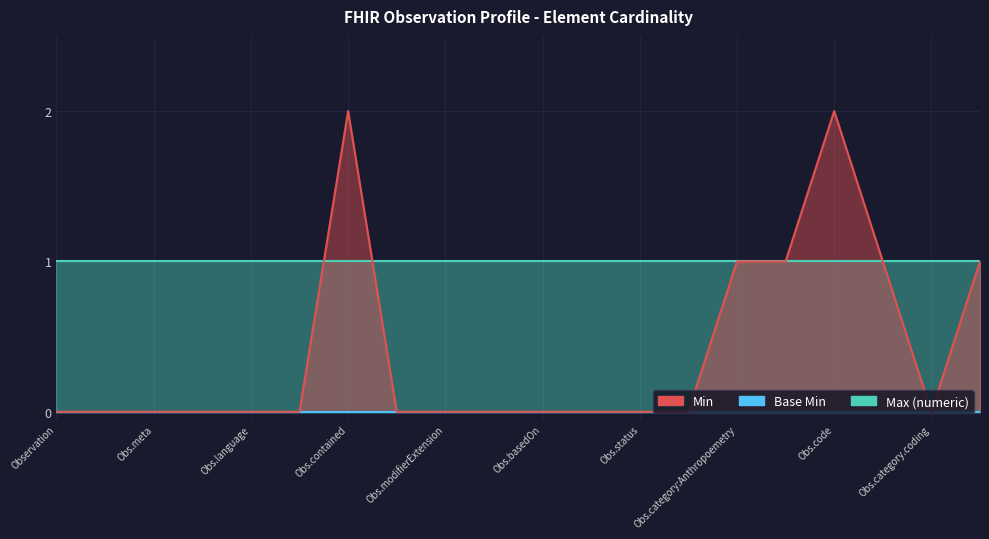

What is the label of the 16th point from the left?

Observation.category:BodyWeight